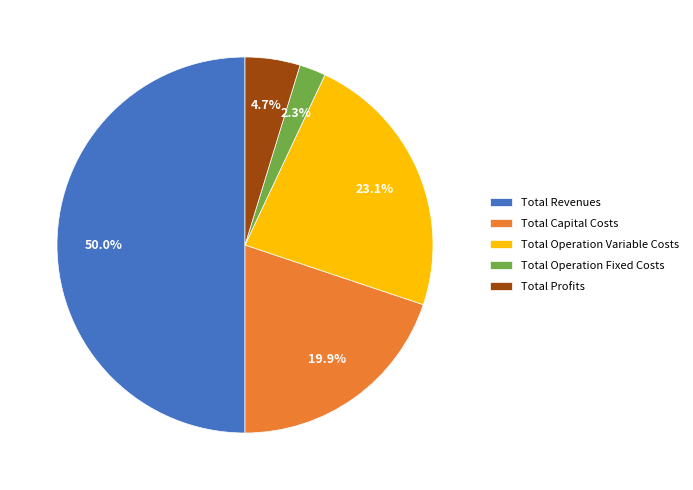

Approximately how many times larger is the value at Total Operation Fixed Costs compared to Total Capital Costs?

0.1